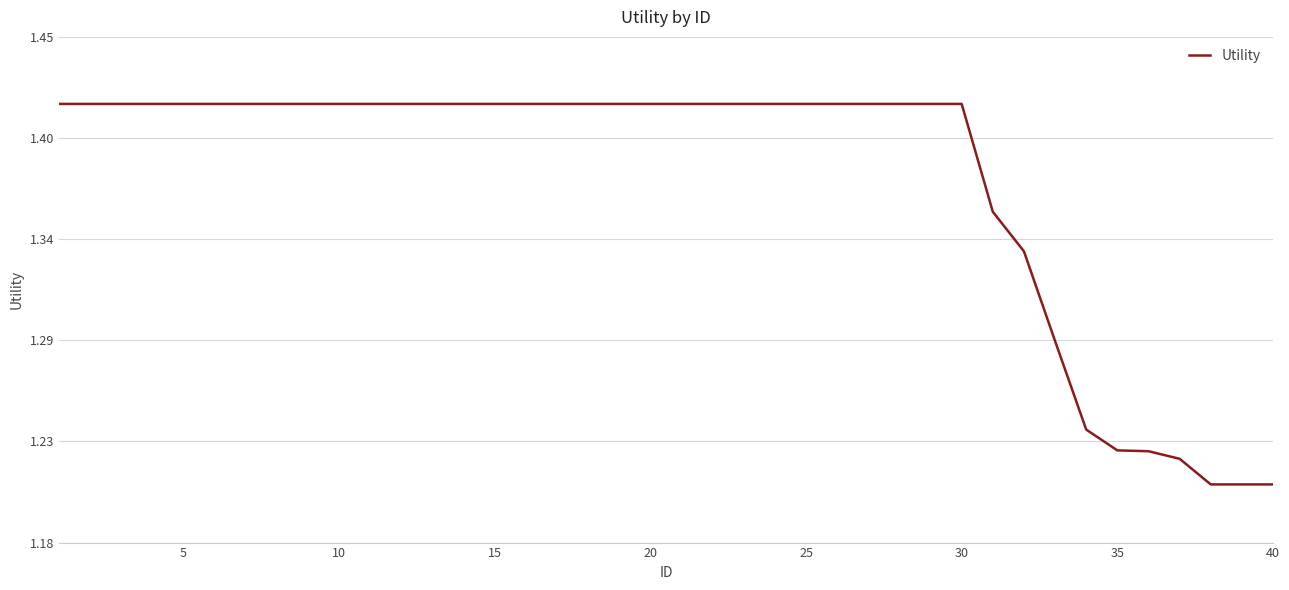

Is this an area chart (filled region under the line)?

No